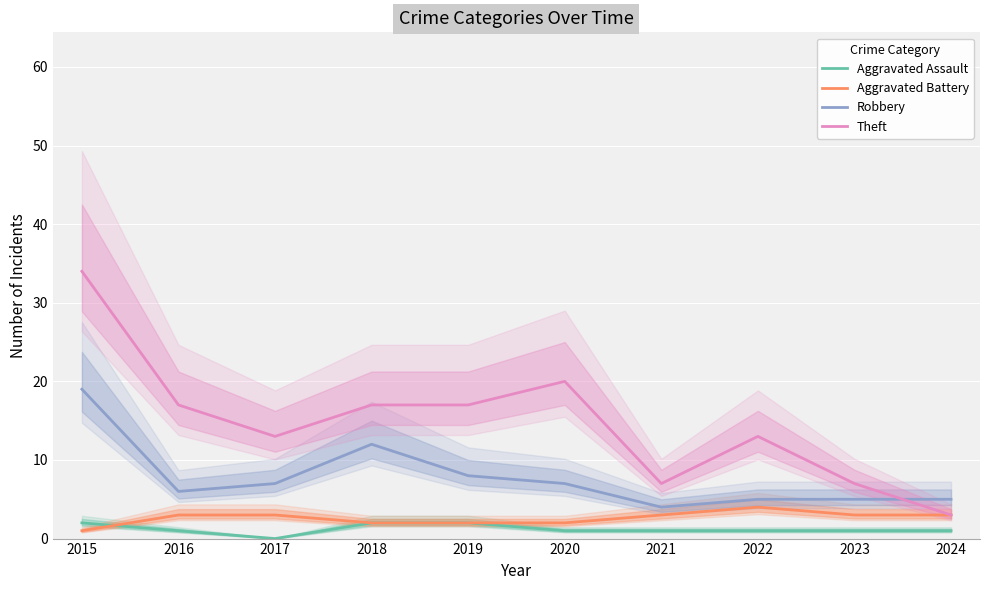

At which label is Aggravated Battery closest to 2?

2018